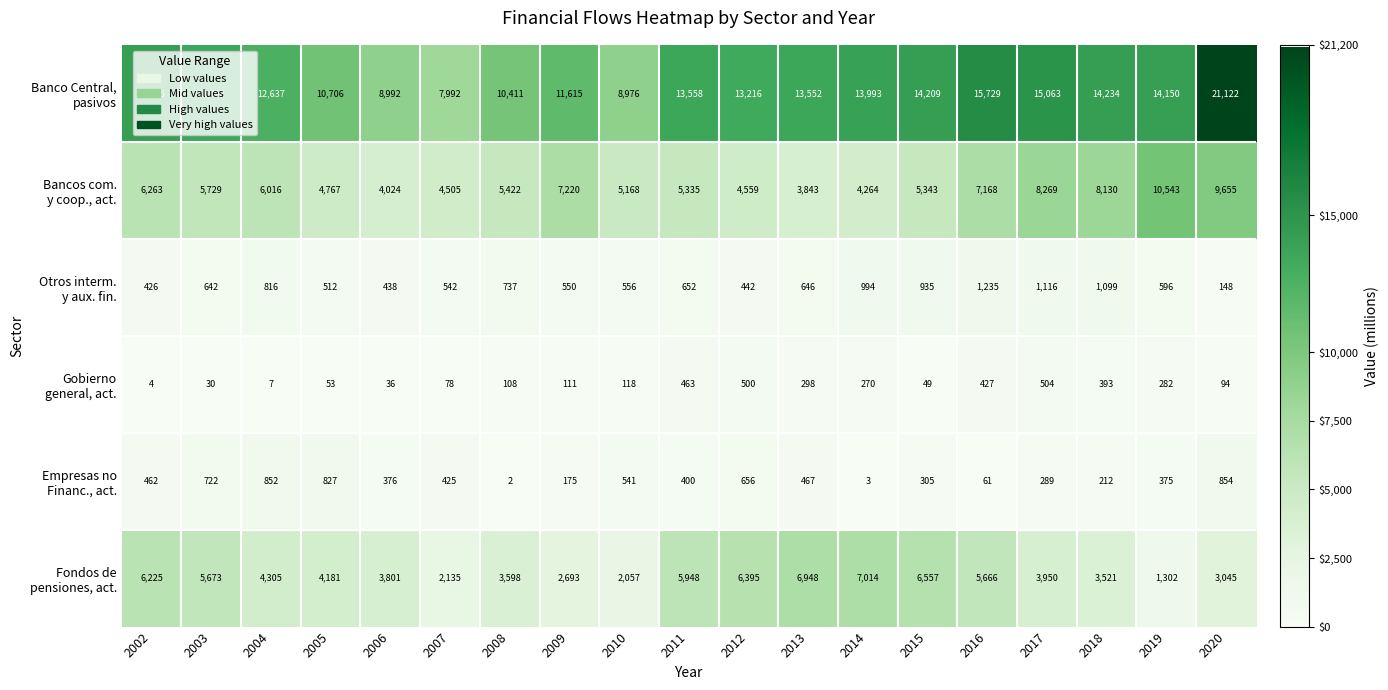

Which category has the highest value across all series?

2020